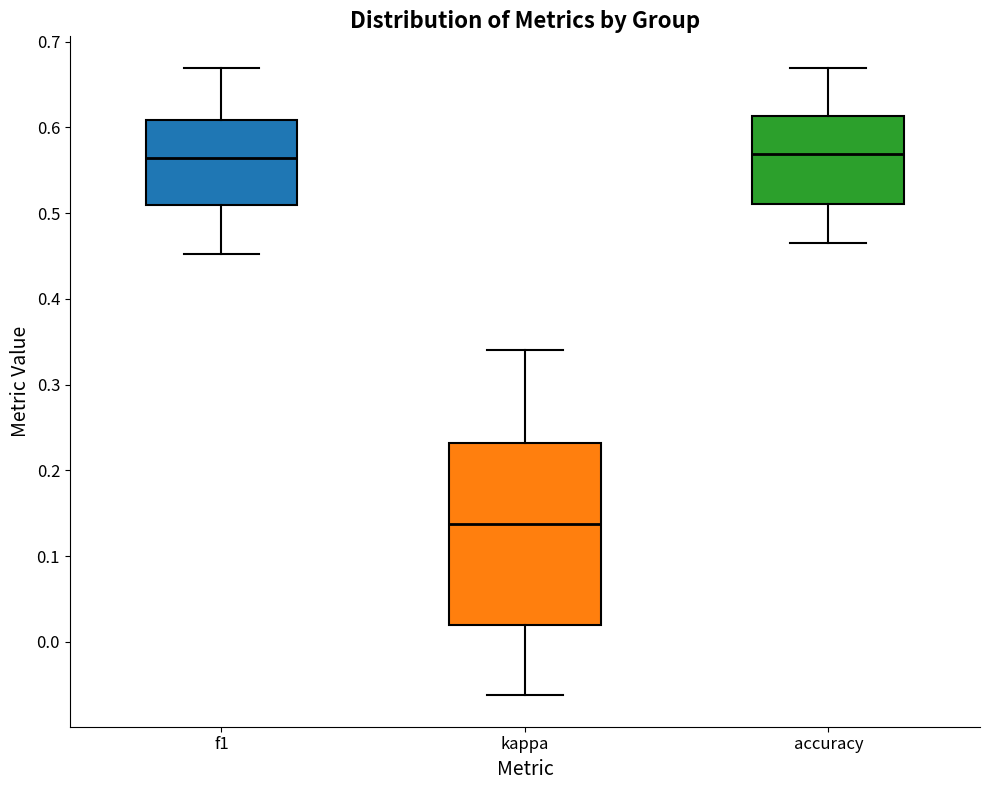

Reading left to right, transcribe this box plot: for each box, give where its median line is, the range the box spans, and where its two whiskers end, as read against the y-axis. The values are not printed on the chart, so give them approximately, as read against the axis.

f1: median 0.56, box 0.51 to 0.61, whiskers 0.45 to 0.67
kappa: median 0.14, box 0.02 to 0.23, whiskers -0.06 to 0.34
accuracy: median 0.57, box 0.51 to 0.61, whiskers 0.47 to 0.67